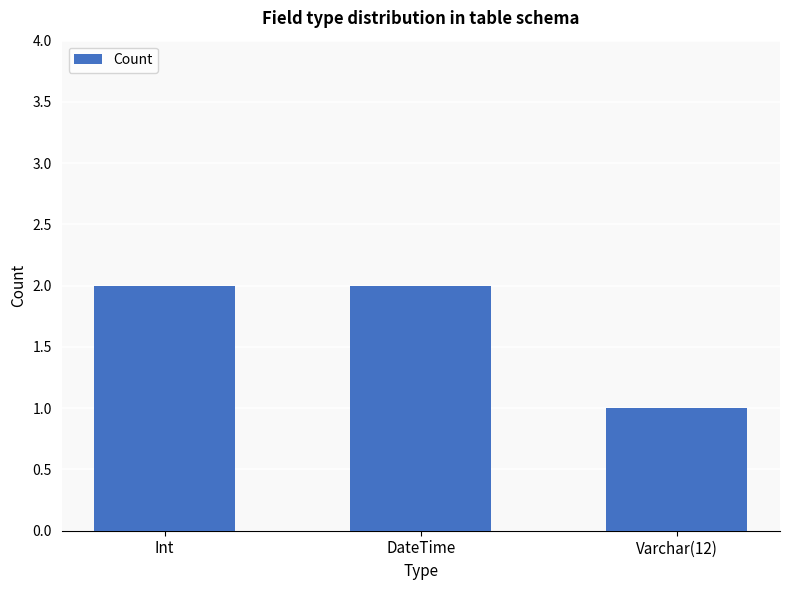

Does the chart contain stacked bars?

No